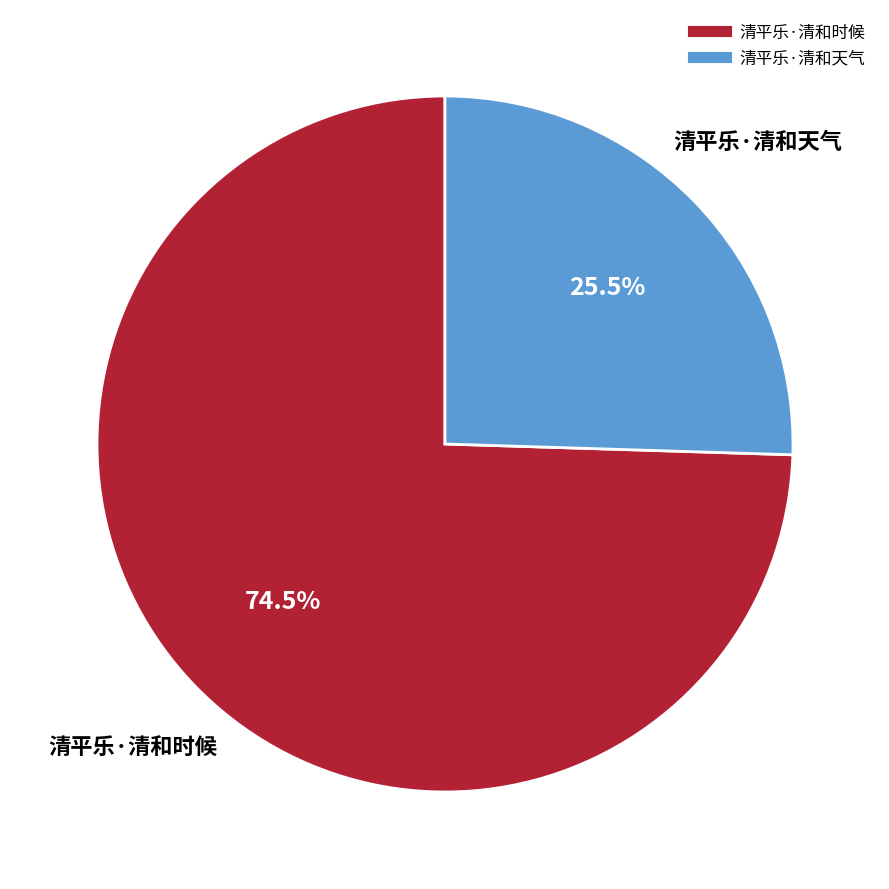

Do 清平乐·清和天气 and 清平乐·清和时候 together represent more than half of the pie?

Yes